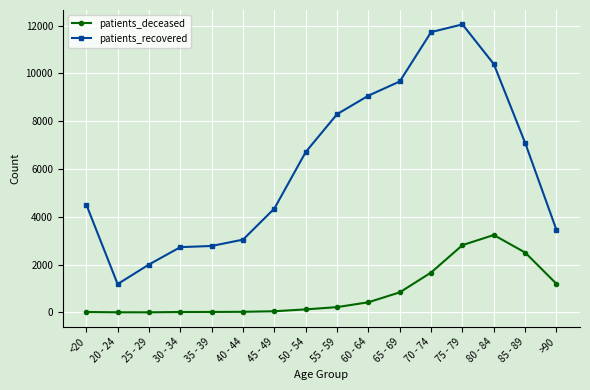

Where is the first local minimum for patients_recovered?

20 - 24